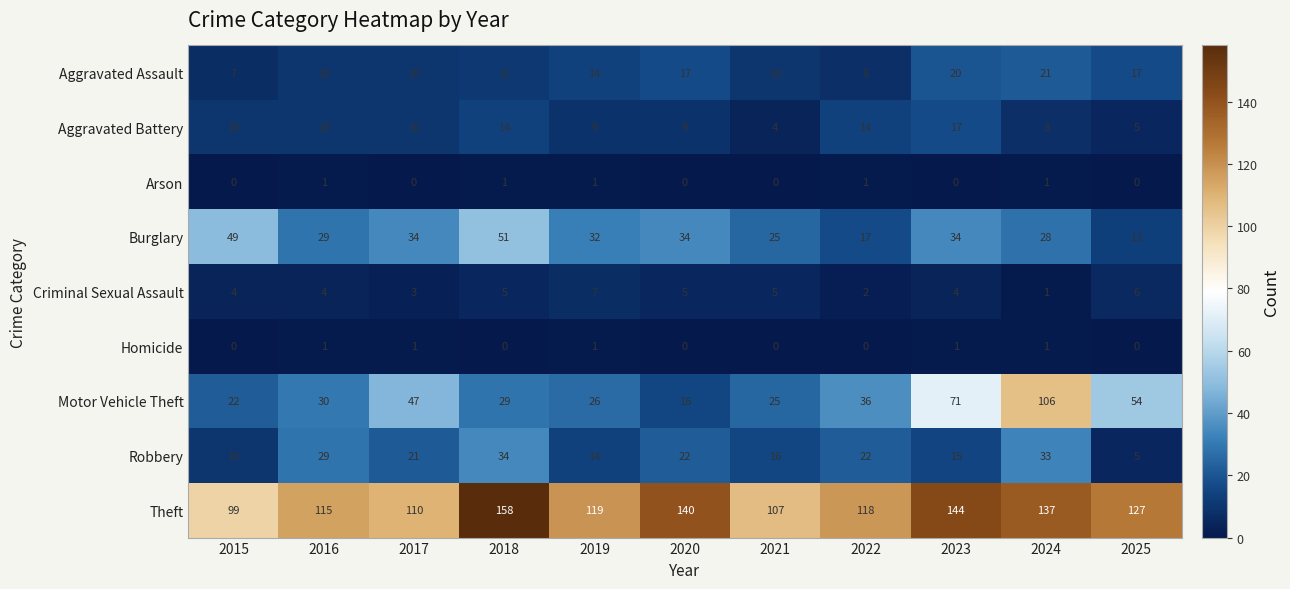

Which series has the widest spread of values?

Motor Vehicle Theft